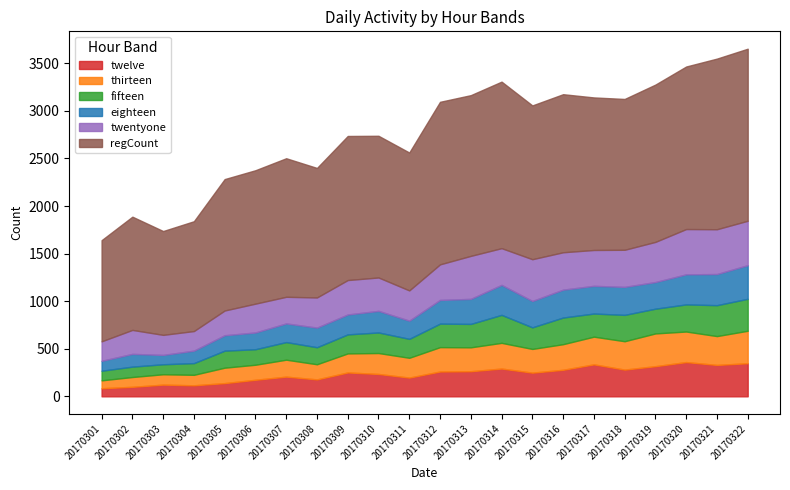

How many lines are shown in the chart?

6